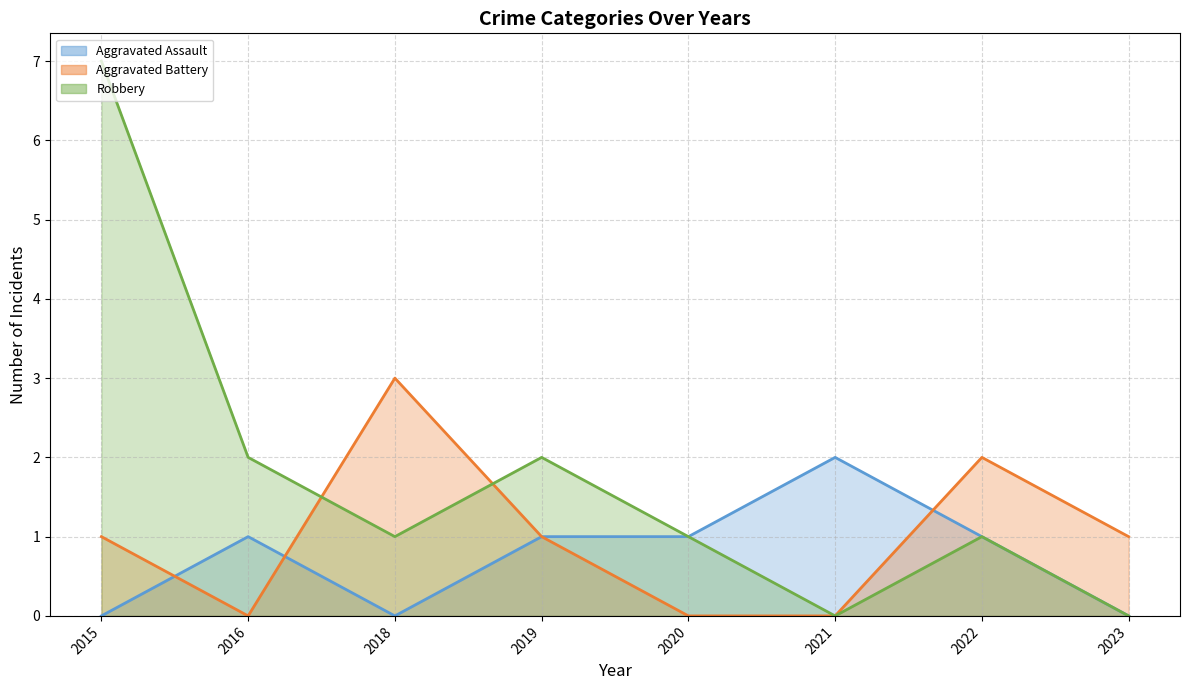

How many data points in Robbery are above 1?

3